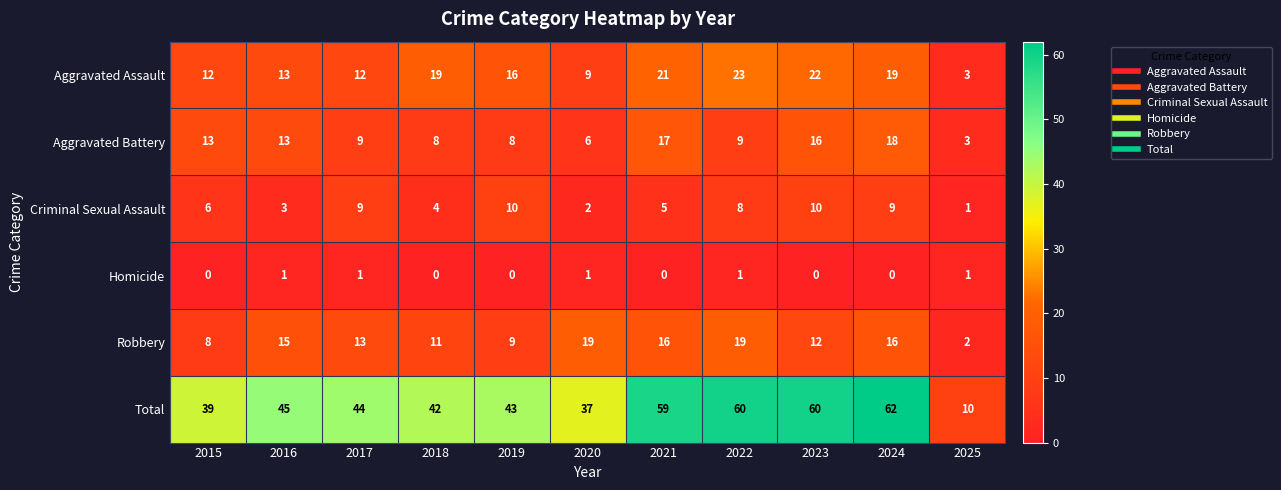

What is the maximum value for Total?

62